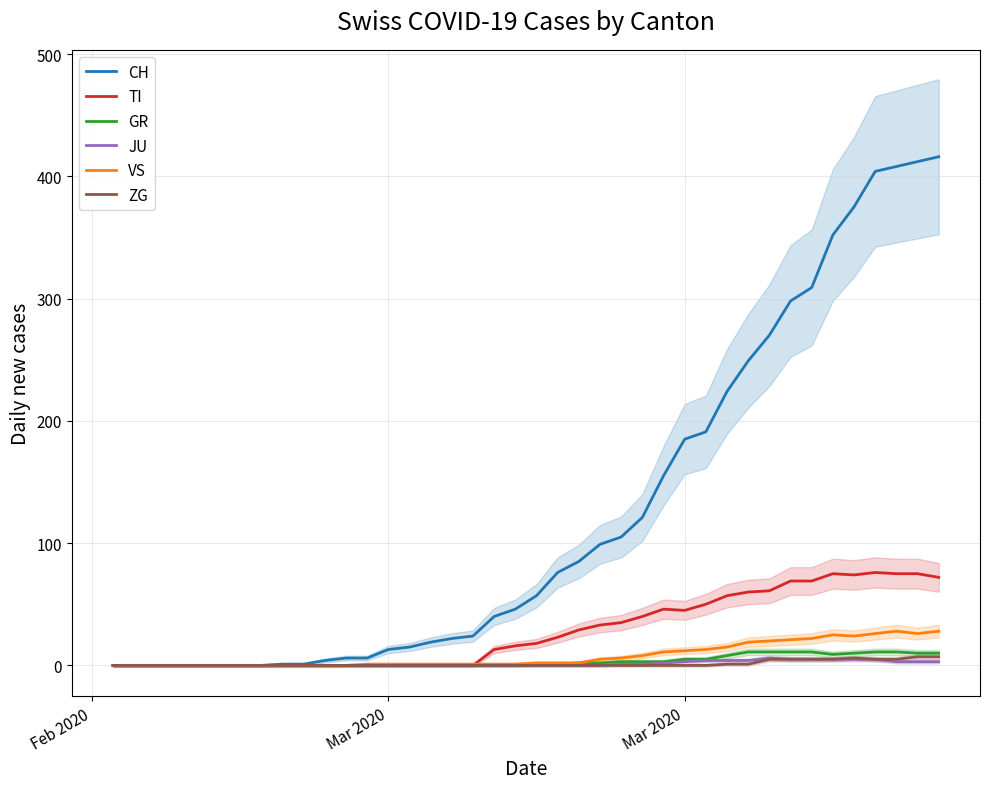

Which series has the widest spread of values?

CH